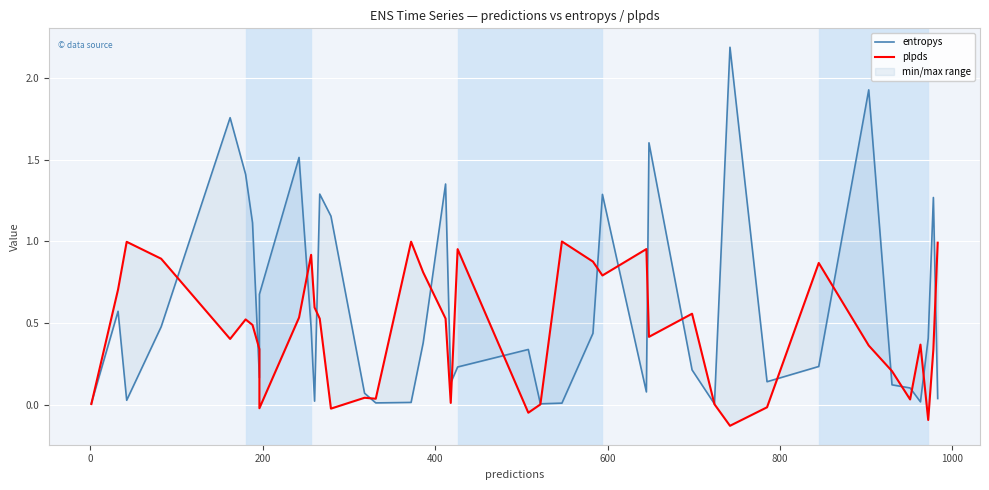

How many values in plpds are above zero?

34